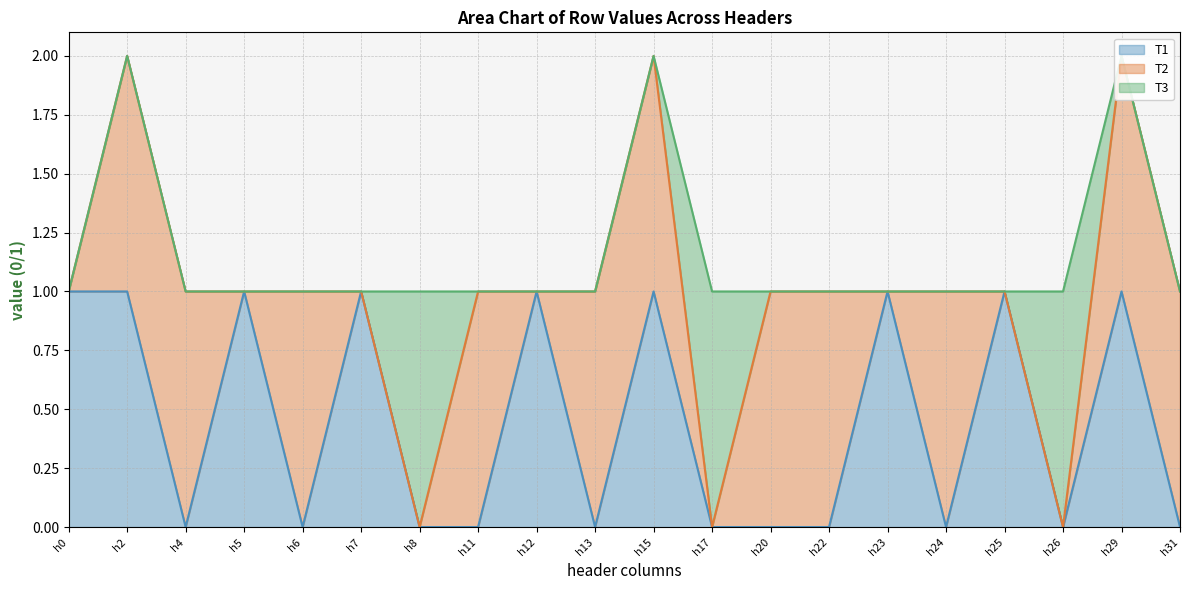

What is the sum of all T3 line values?

23